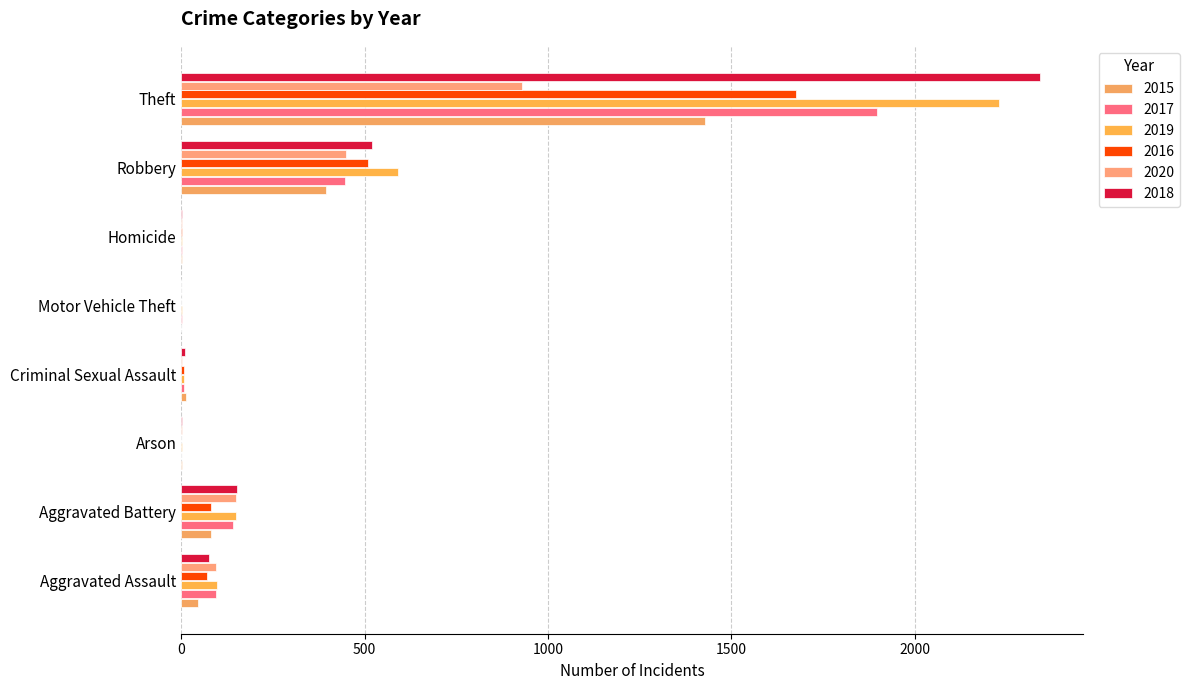

Rank the categories by 2020 value from lowest to highest.

Motor Vehicle Theft, Arson, Homicide, Criminal Sexual Assault, Aggravated Assault, Aggravated Battery, Robbery, Theft